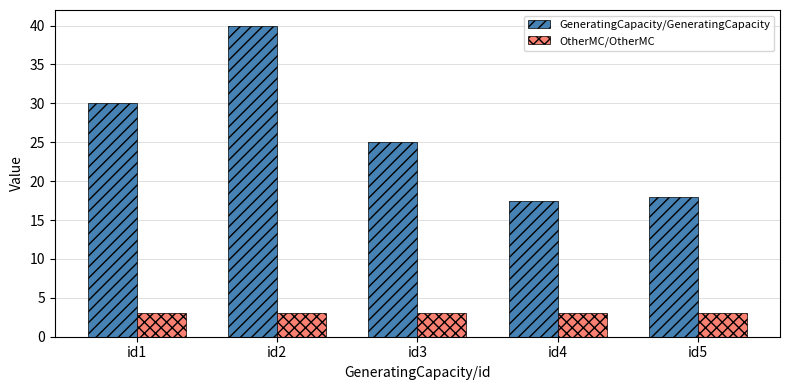

At which category is the sum across all series the highest?

id2